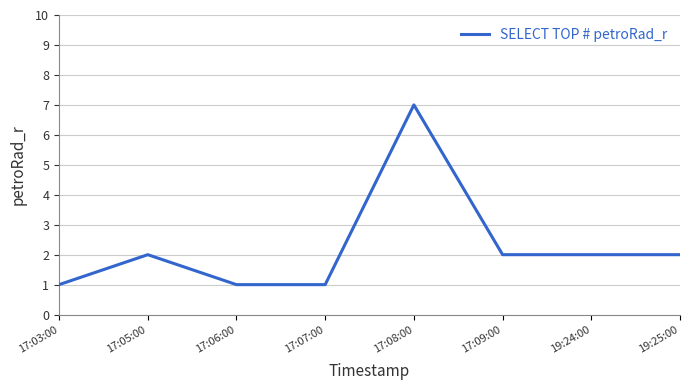

Is it true that the value at 17:08:00 is 13?

False